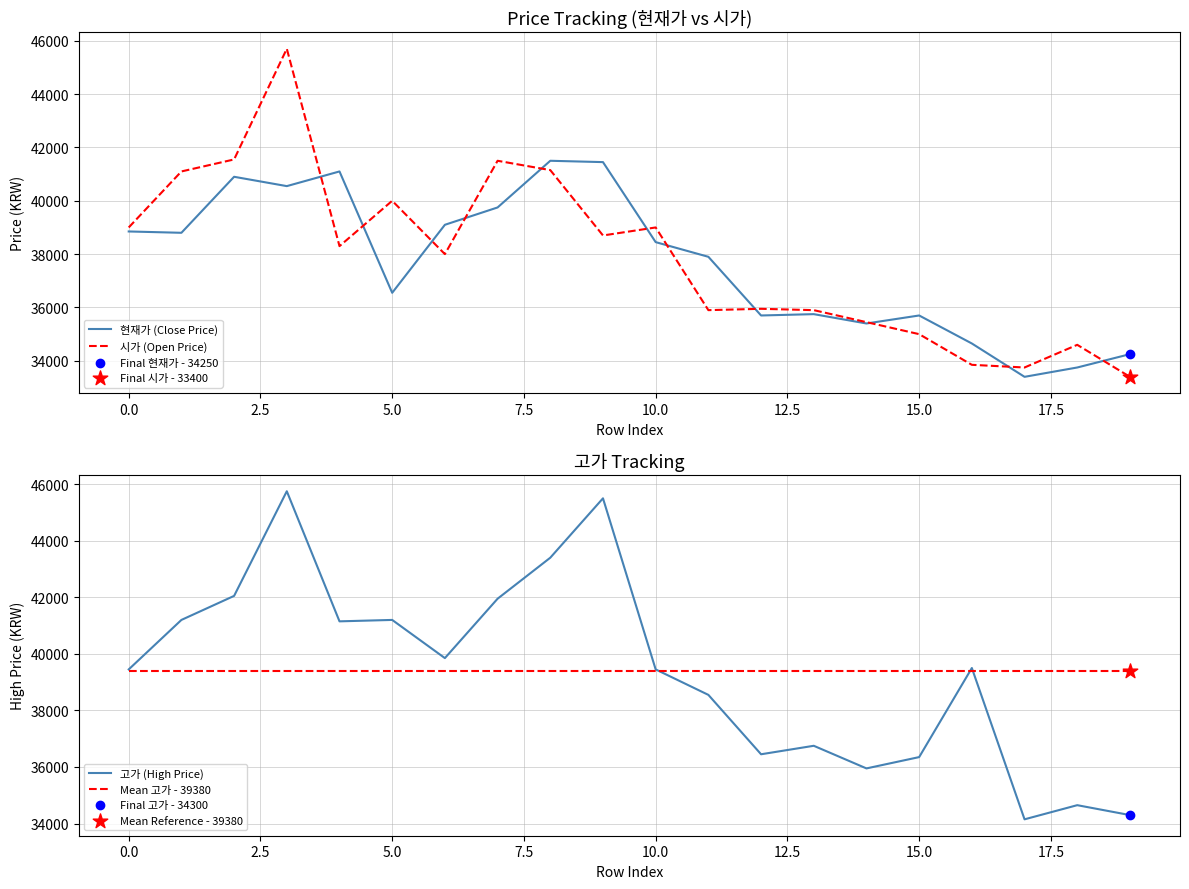

Which series reaches the maximum Y coordinate?

고가 (High Price)